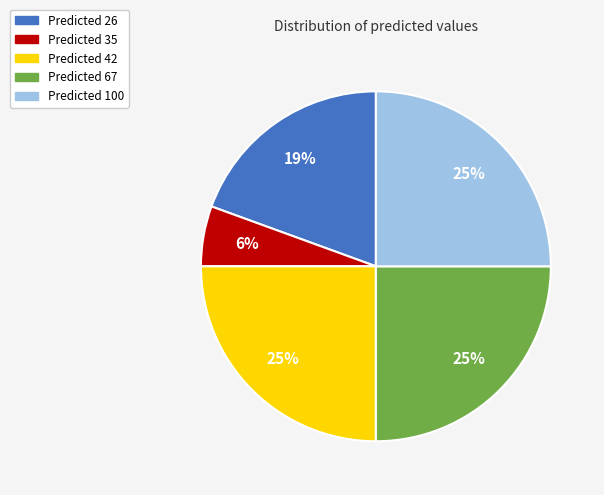

Is there a majority slice in this chart?

No